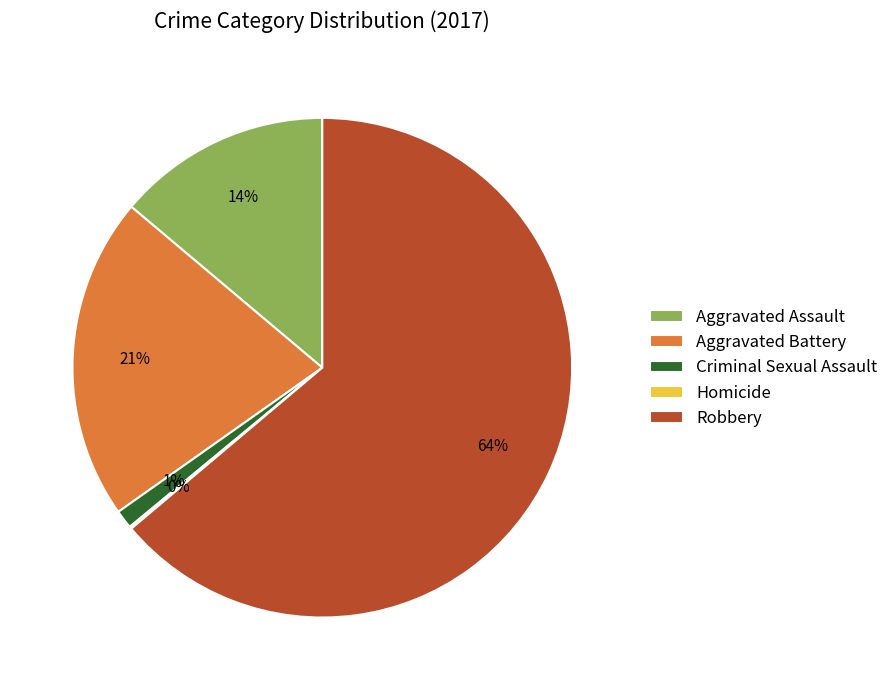

To the nearest percent, what portion does Criminal Sexual Assault represent?

1%